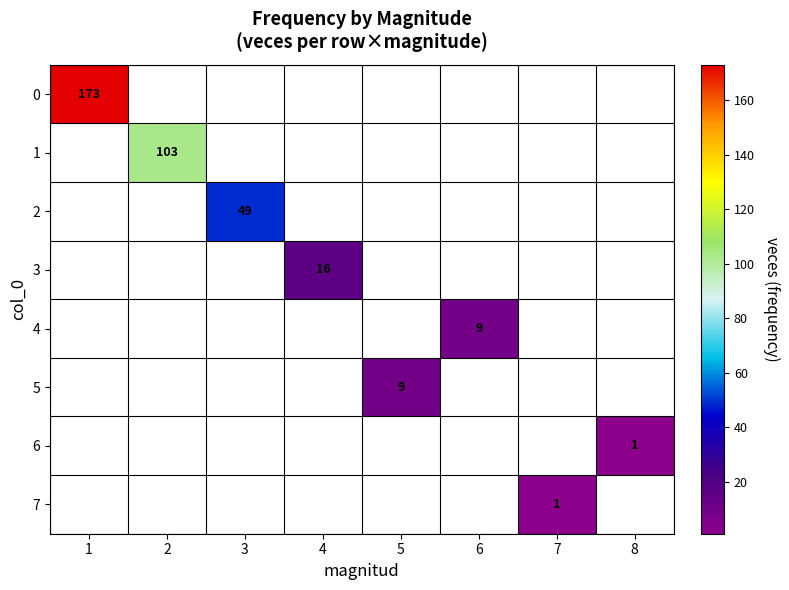

True or false: 5 has a value of 14 at 5.

False